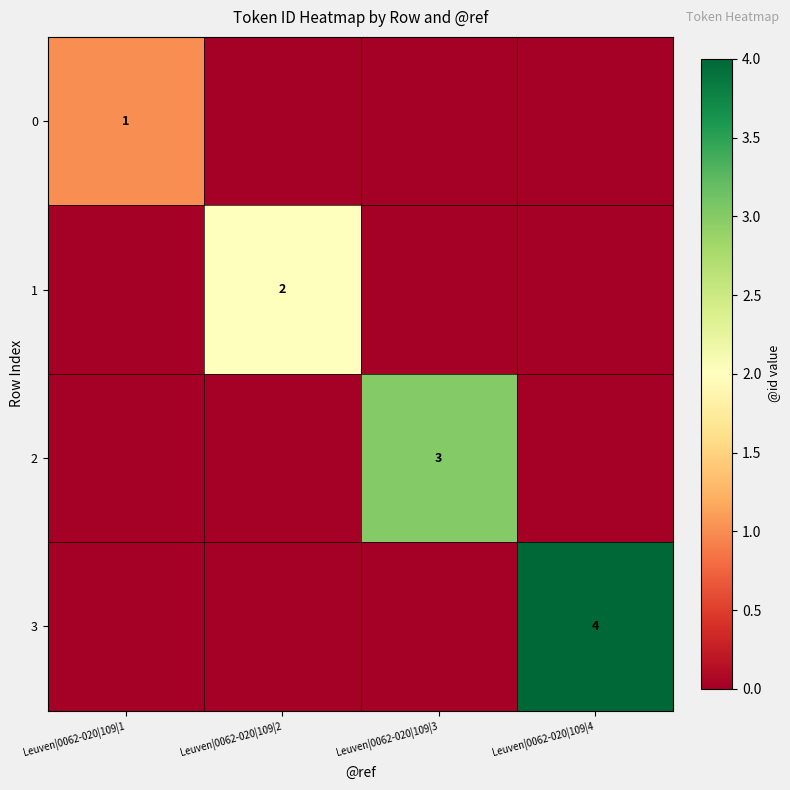

Which category has the highest value across all series?

Leuven|0062-020|109|4